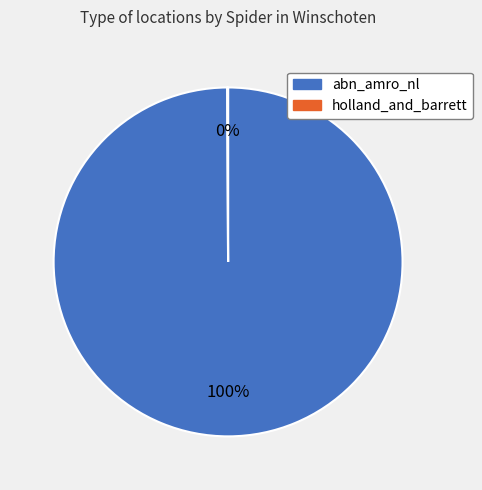

What is the largest slice in the pie chart?

abn_amro_nl